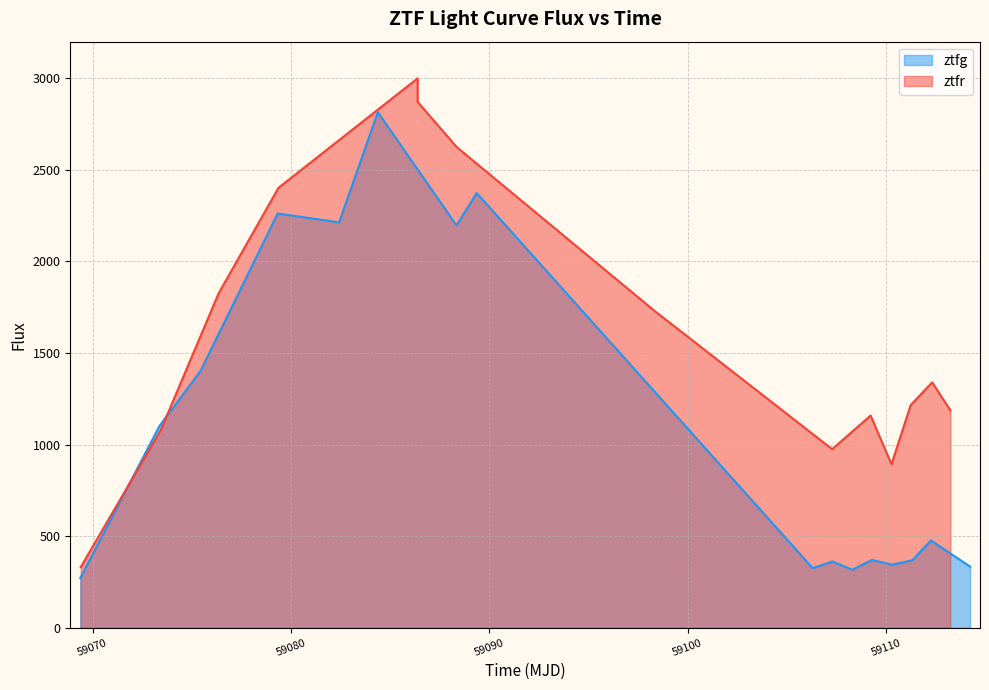

Is it true that the value at 7 is 3713.8?

False